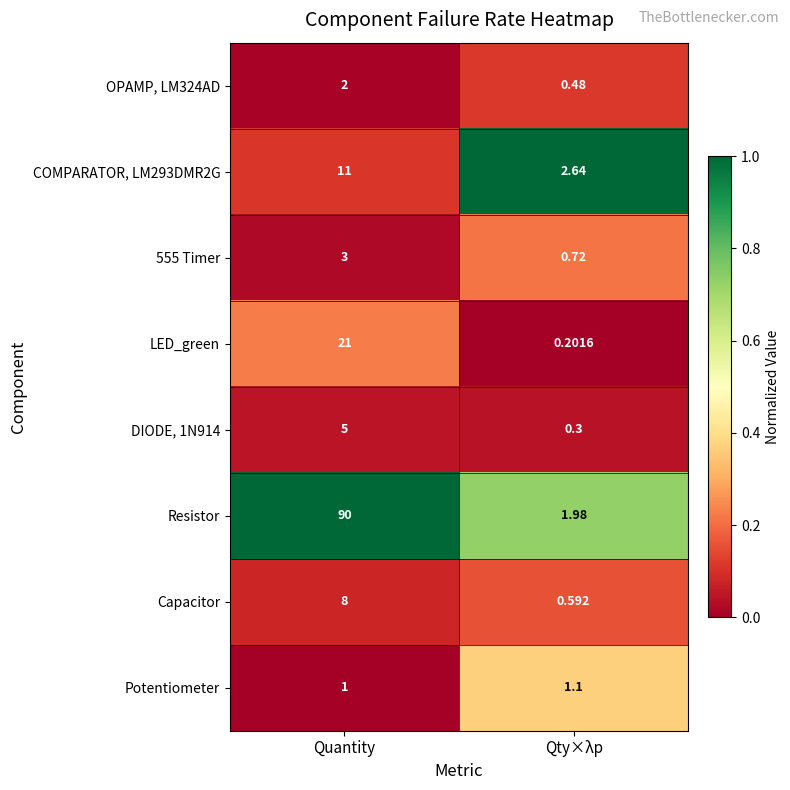

At how many categories does at least one series exceed 0?

2